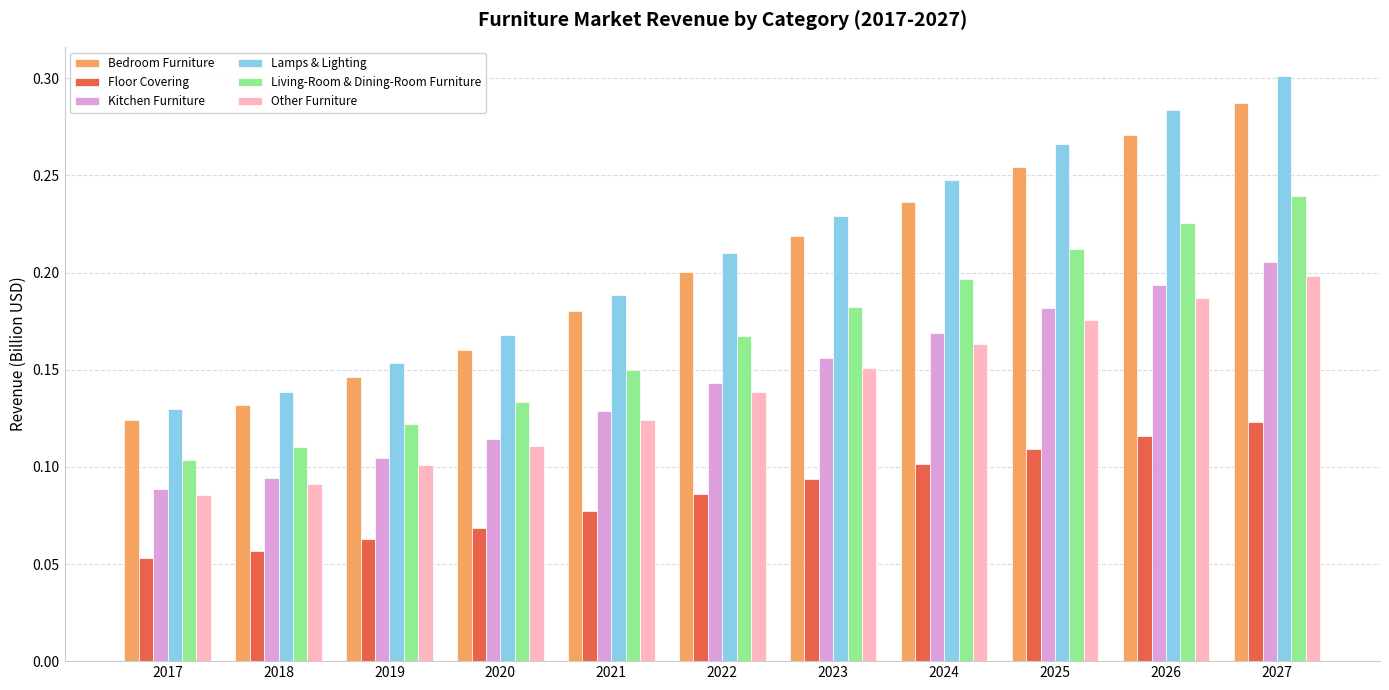

What is the total value across all series at 2026?

1.3